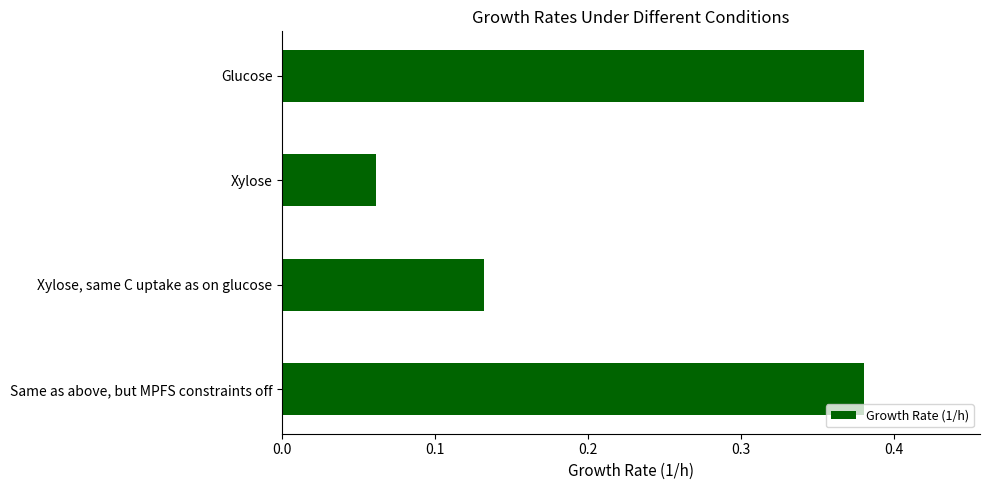

What is the sum of all values?

1.0